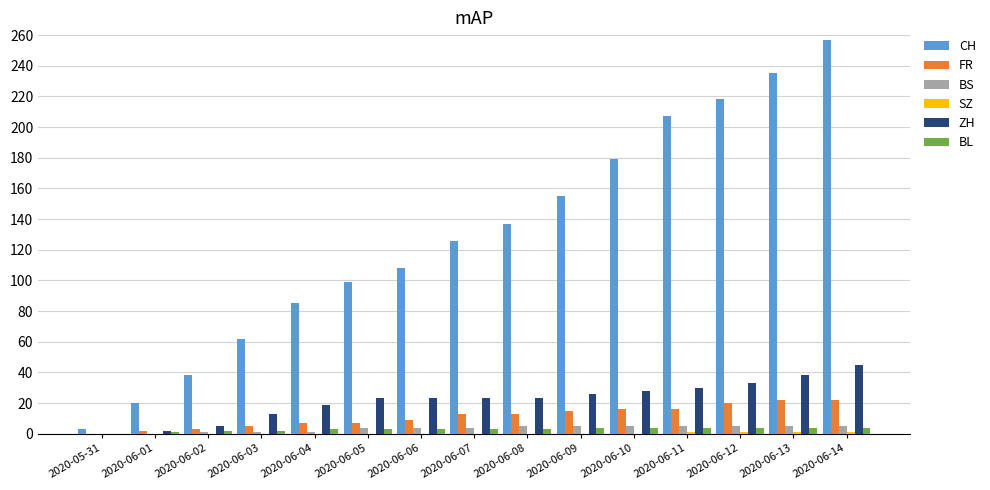

Which series has the largest total across all categories?

CH